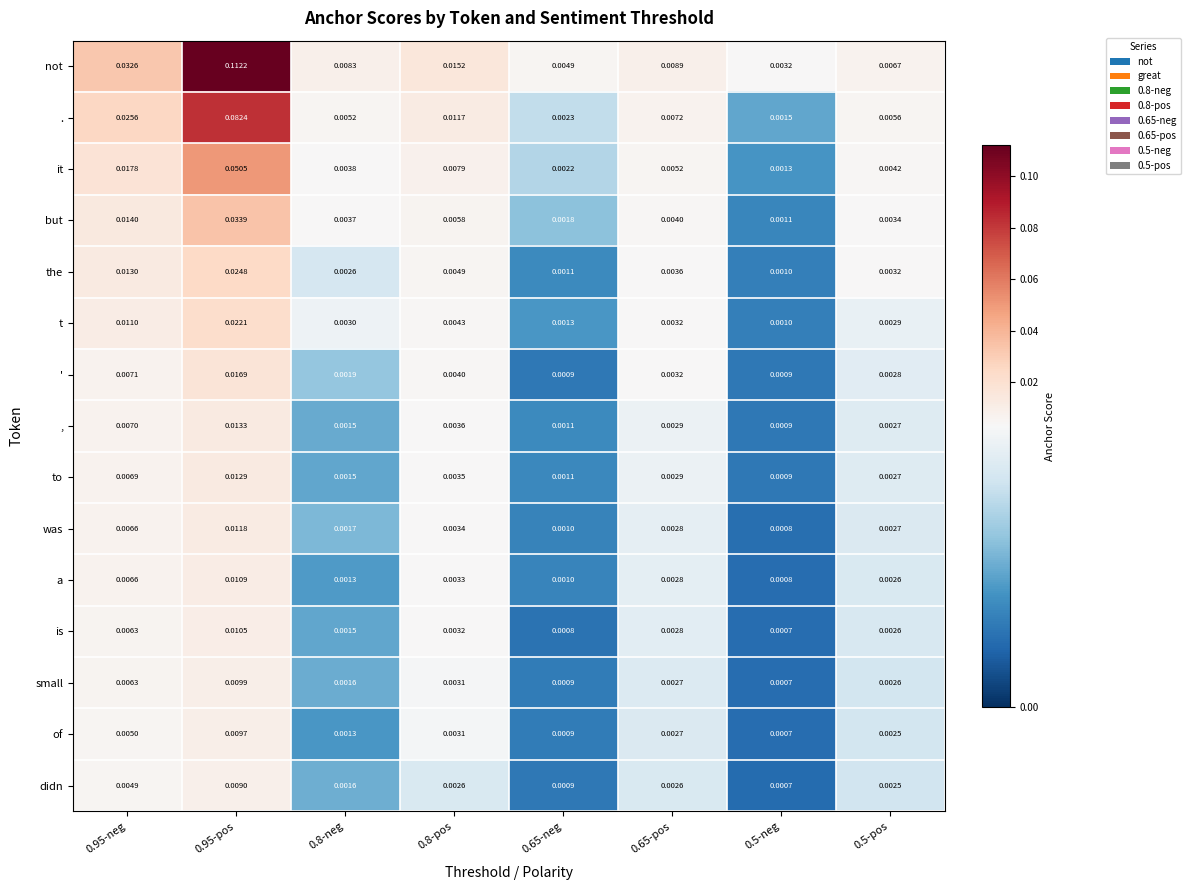

Which series has the widest spread of values?

not